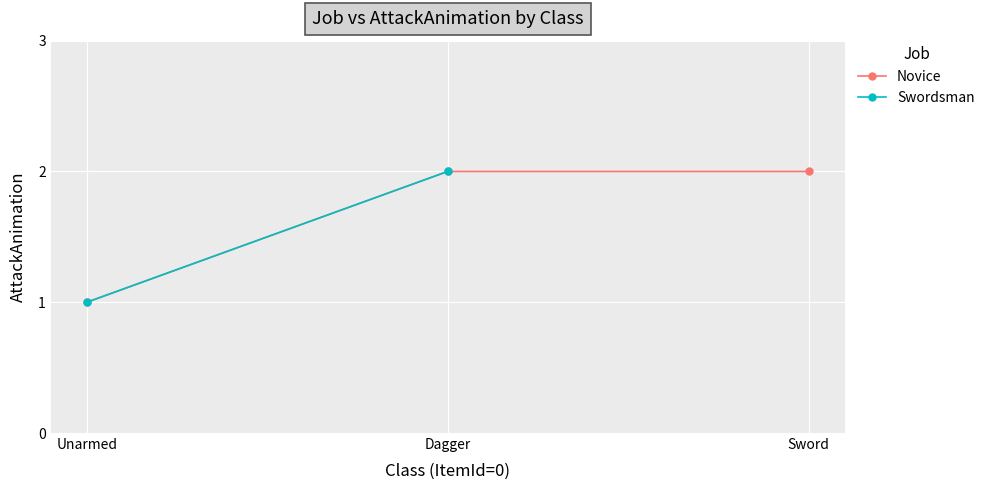

Approximately how many times larger is the value at Sword compared to Unarmed?

2.0